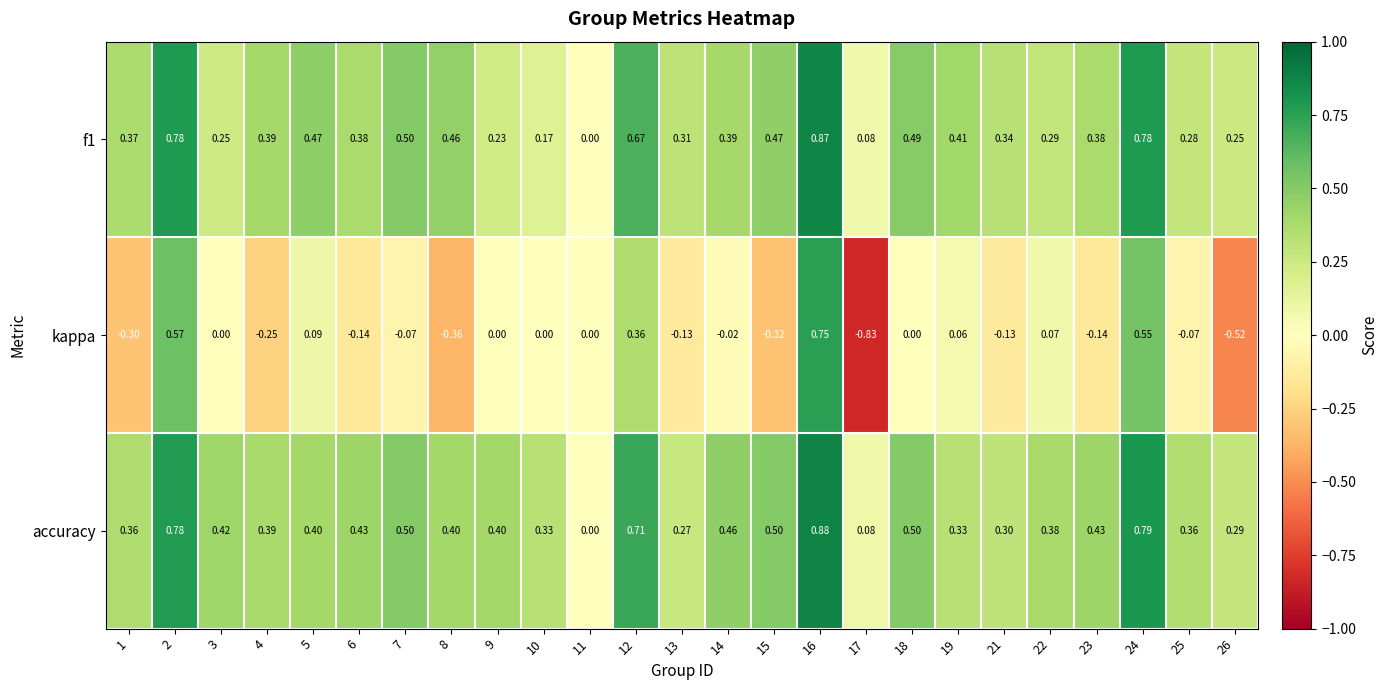

Which series has the largest total across all categories?

accuracy